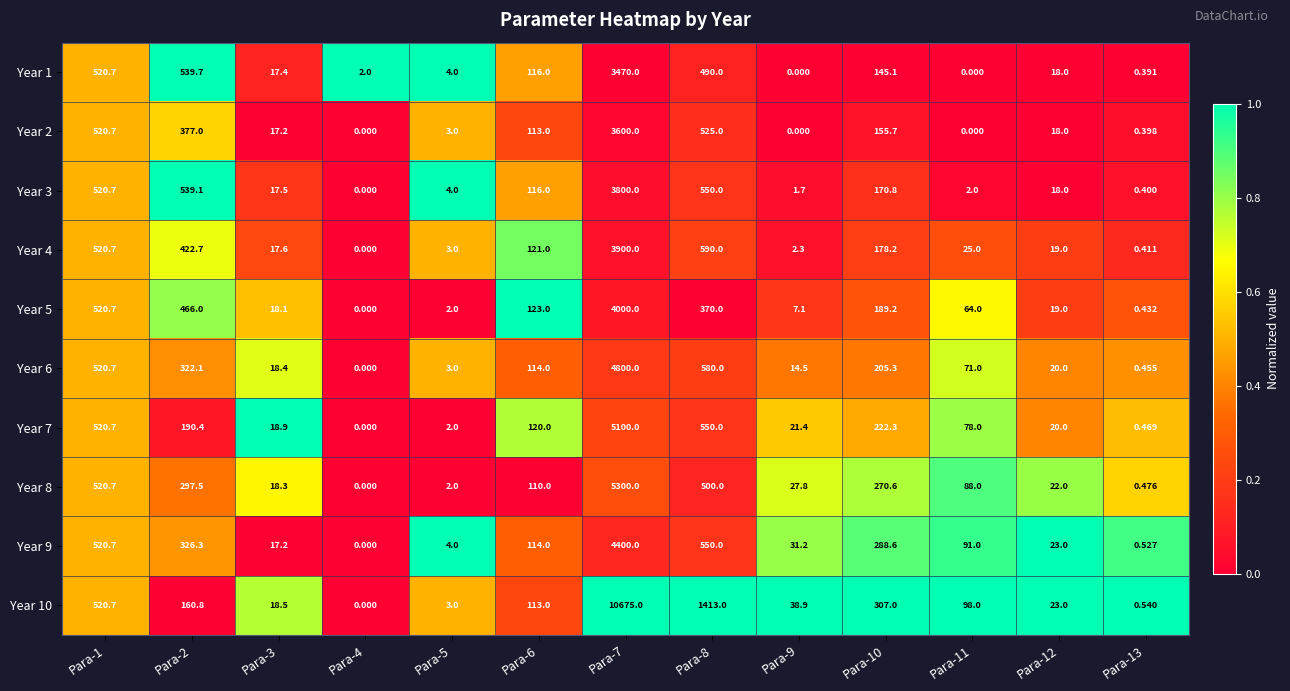

At how many categories does at least one series exceed 0?

13